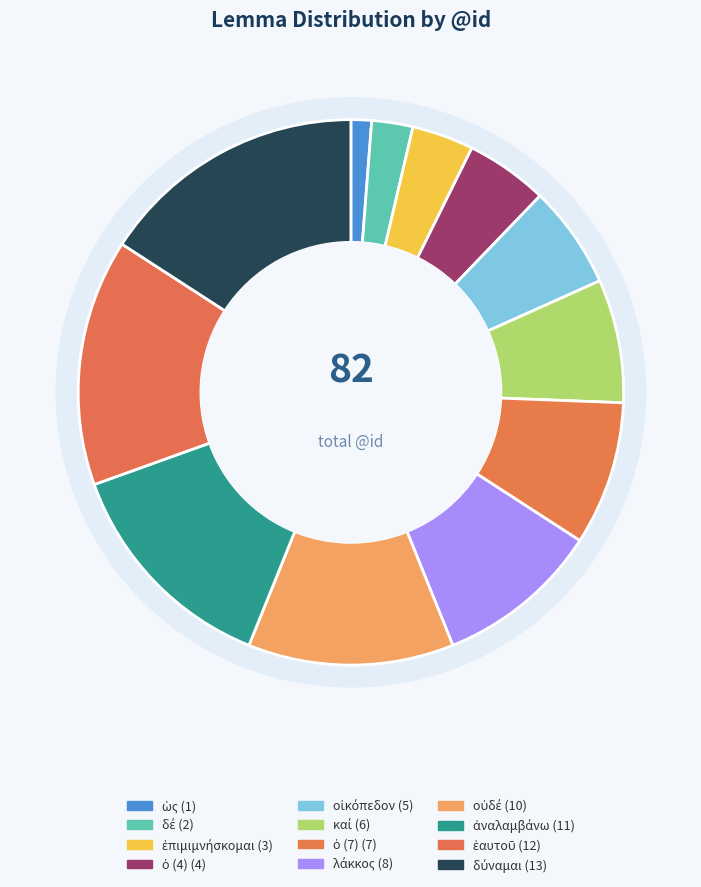

To the nearest percent, what portion does ὁ_4 represent?

5%